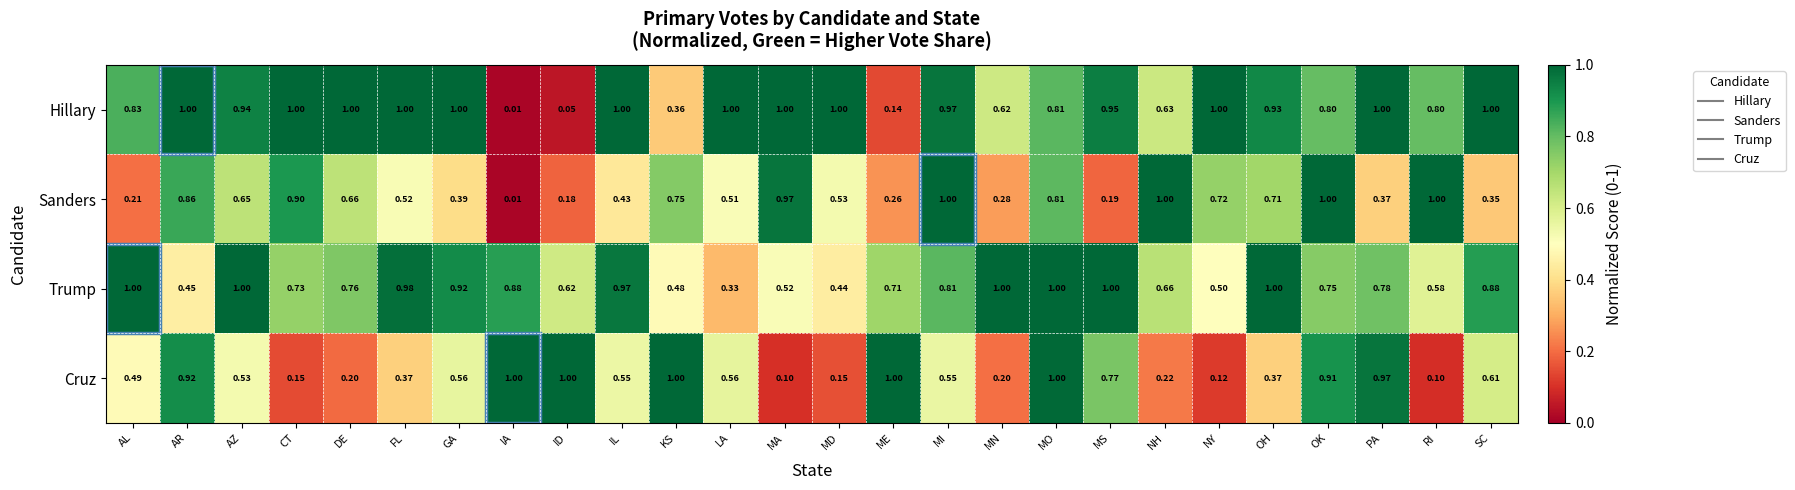

Between CT and MD, which series saw the biggest shift?

Sanders